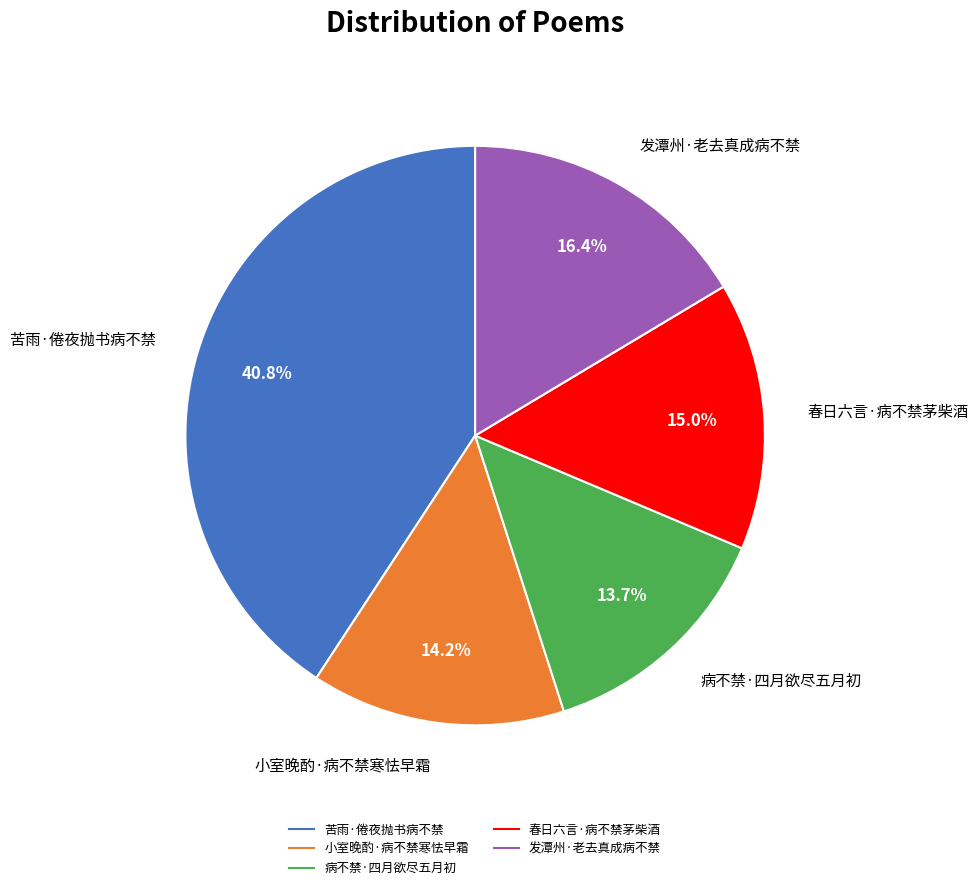

How many slices are in this pie chart?

5